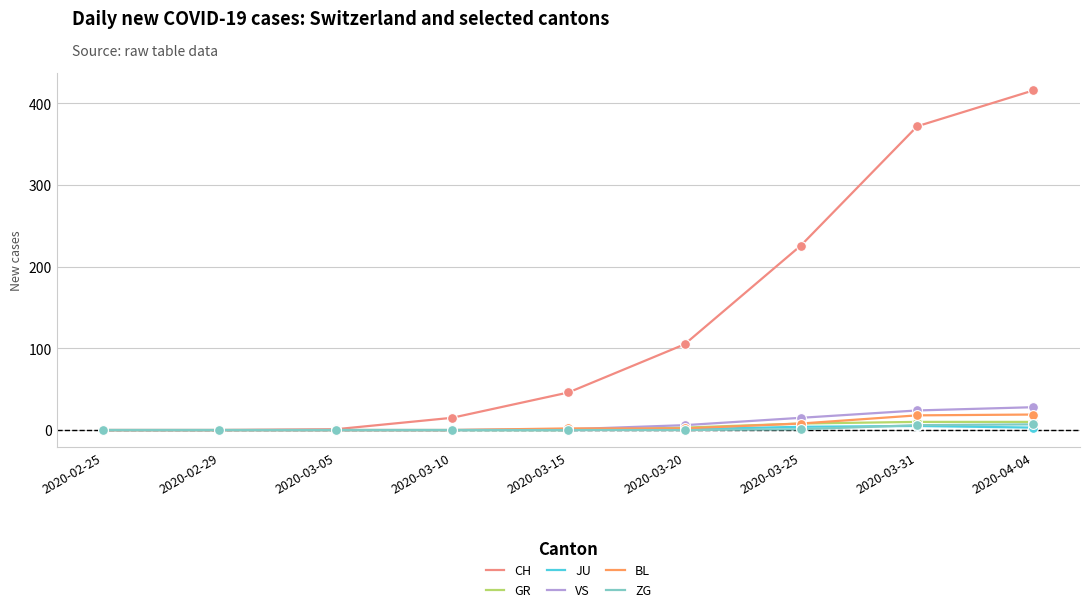

What is the total value across all series at 2020-03-20?

117